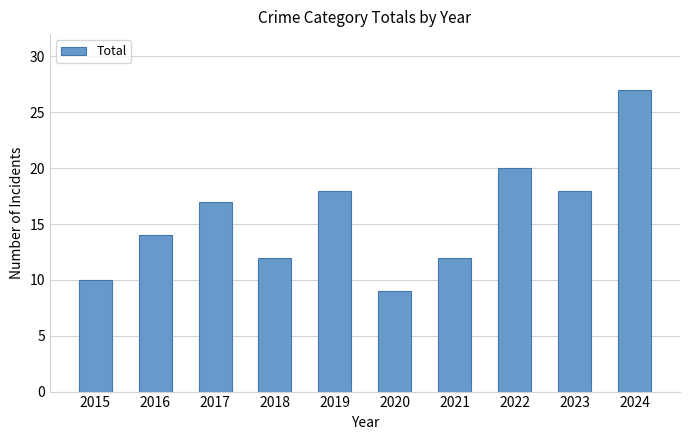

What is the change in value from 2017 to 2019?

+1